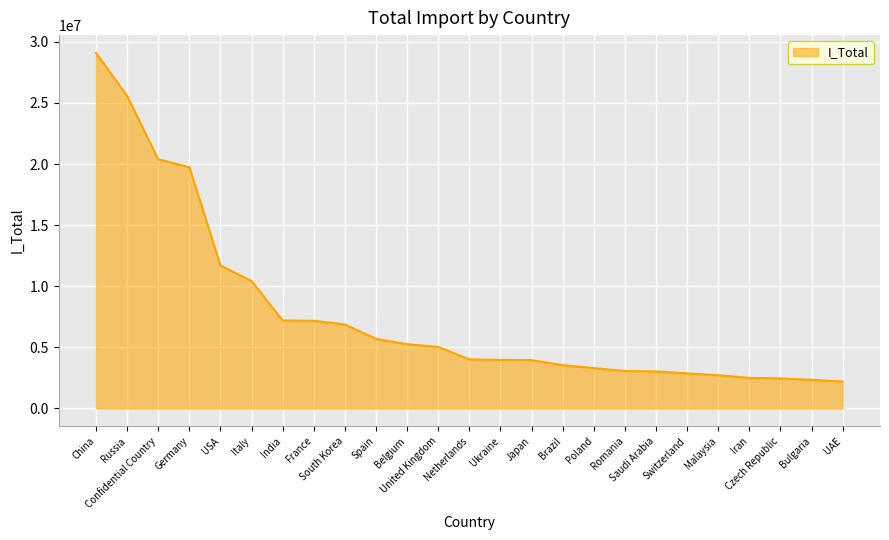

True or false: the data shows 5253596.3 at Belgium.

True